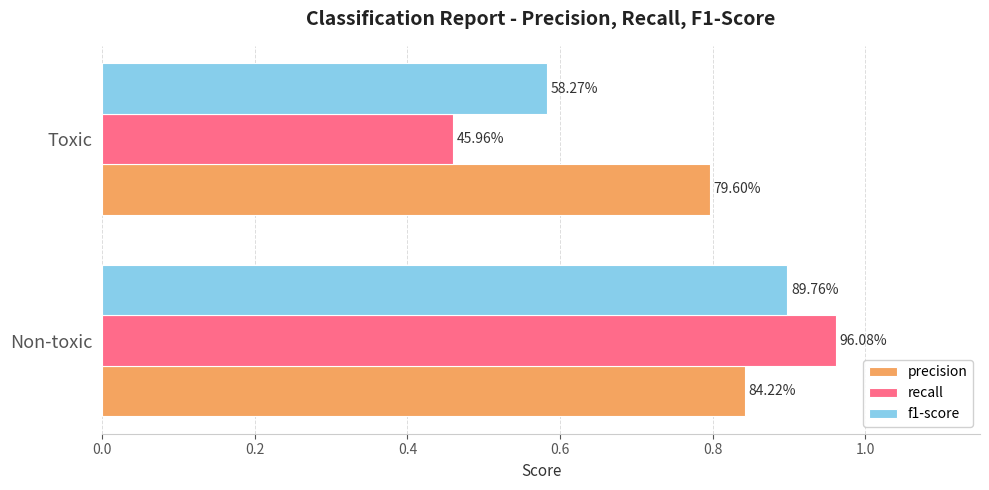

Rank the series by their average value, from highest to lowest.

precision, f1-score, recall